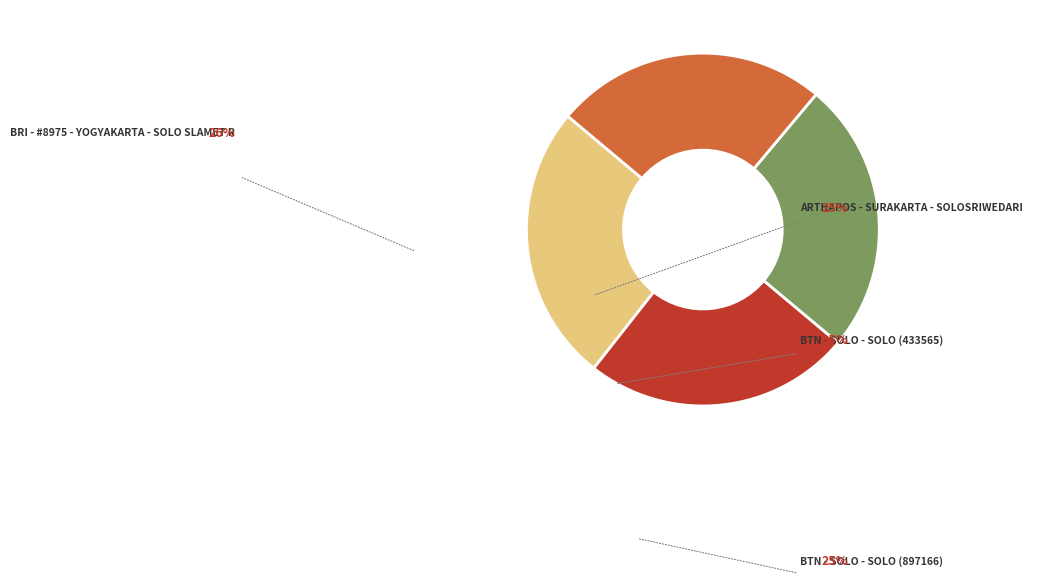

The BTN - SOLO - SOLO (897166) slice represents 32% of the pie. True or false?

False